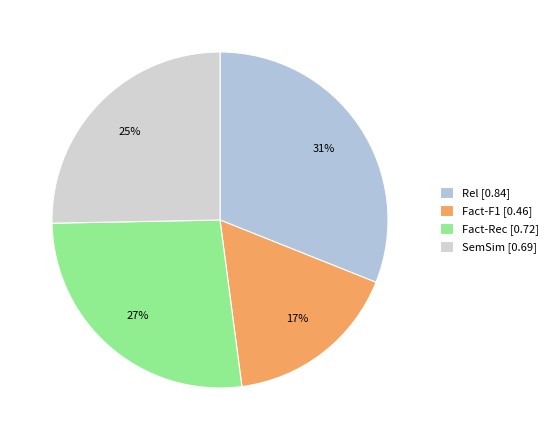

The SemSim slice represents 36% of the pie. True or false?

False